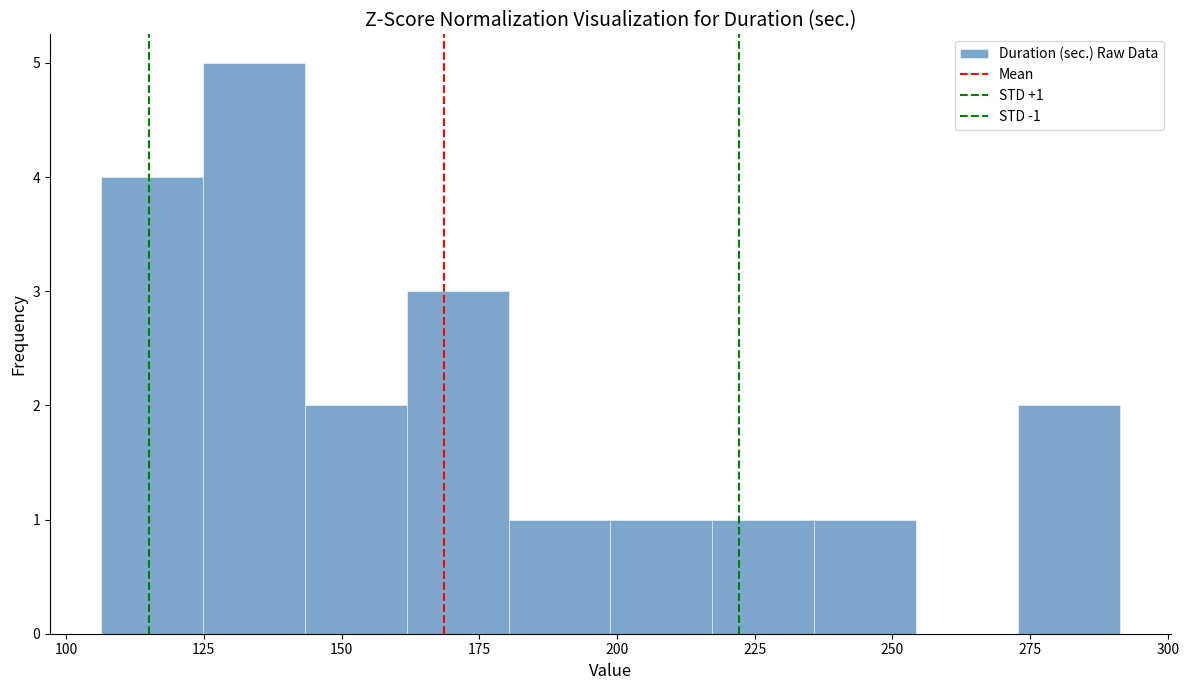

Read against the x-axis, roughly where is the centre of the tallest bar?

135